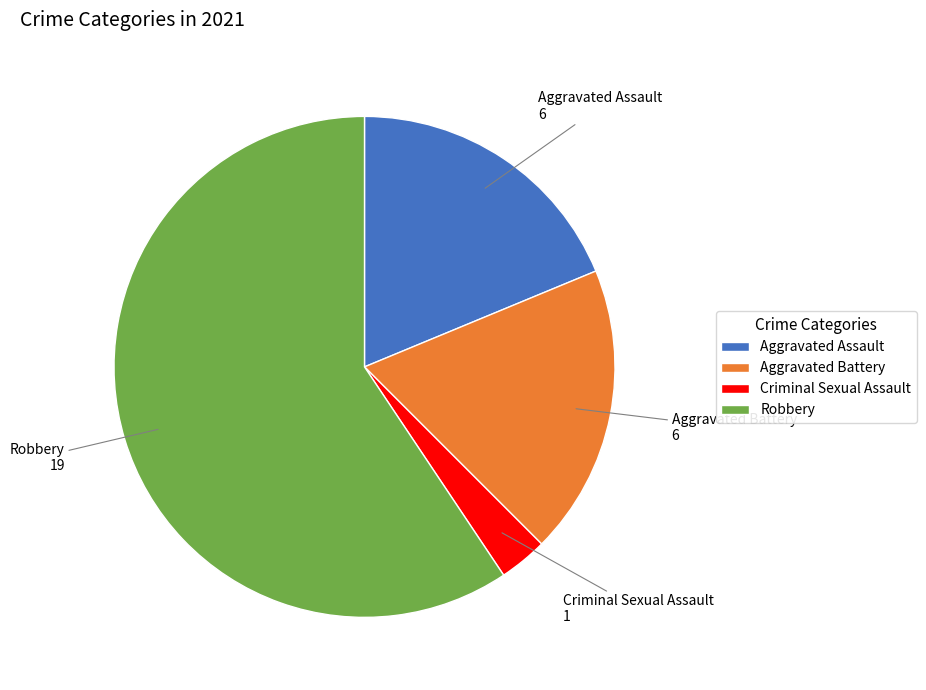

What is the ratio of the value at Aggravated Battery to the value at Robbery?

0.3